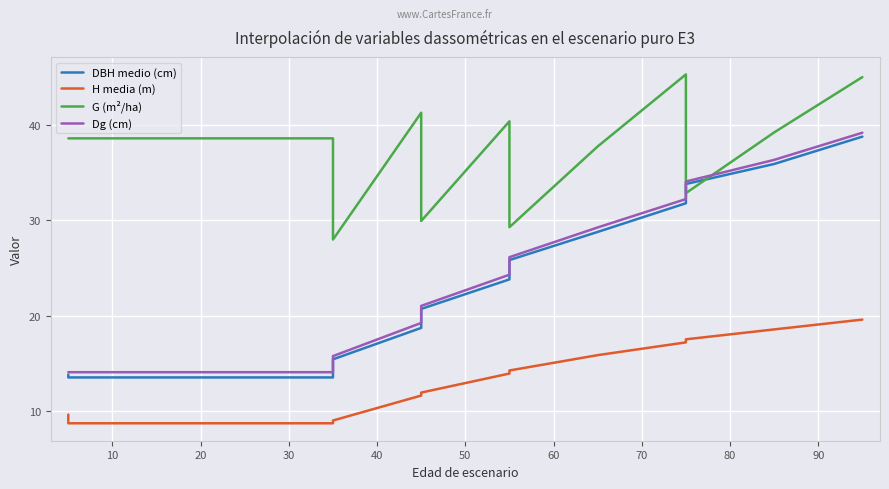

How many lines are shown in the chart?

4